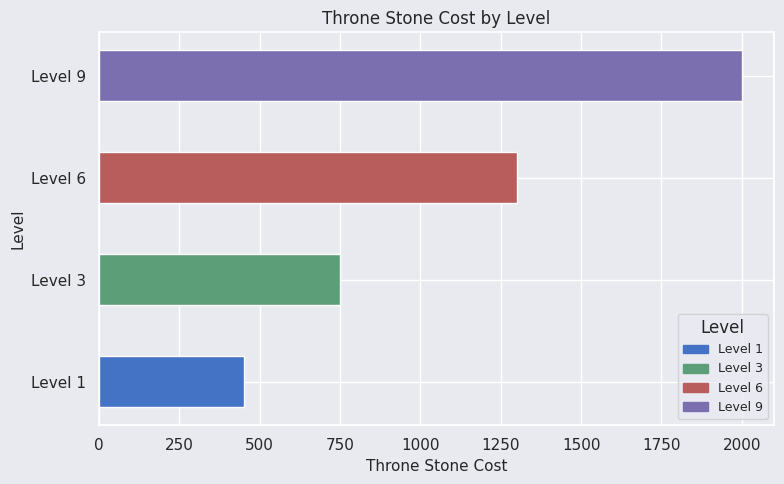

Is it true that the value at Level 9 is 2000?

True